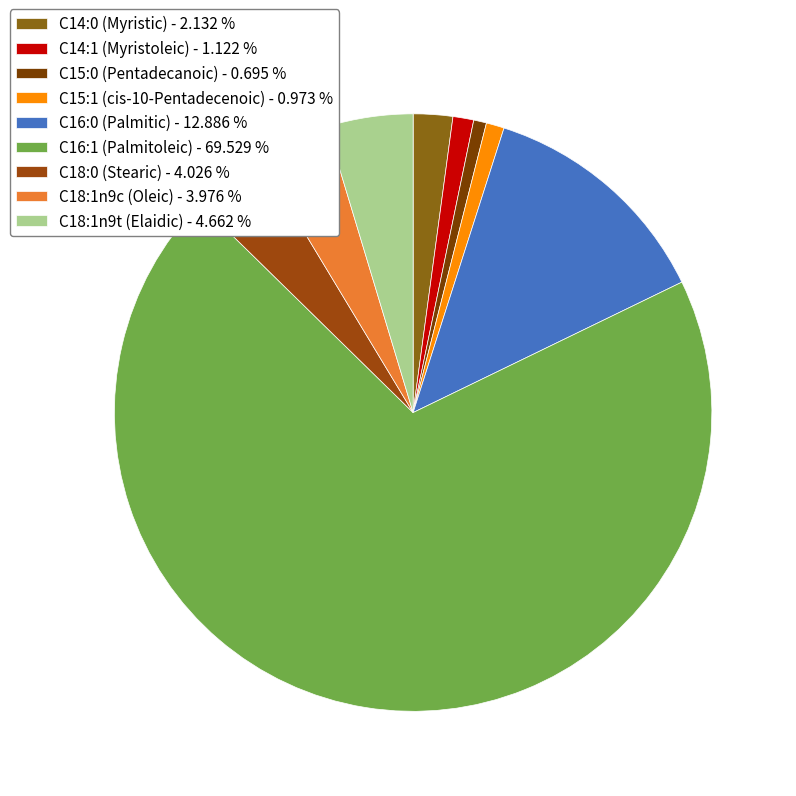

What is the change in value from C18:0 (Stearic) to C18:1n9t (Elaidic)?

+0.6